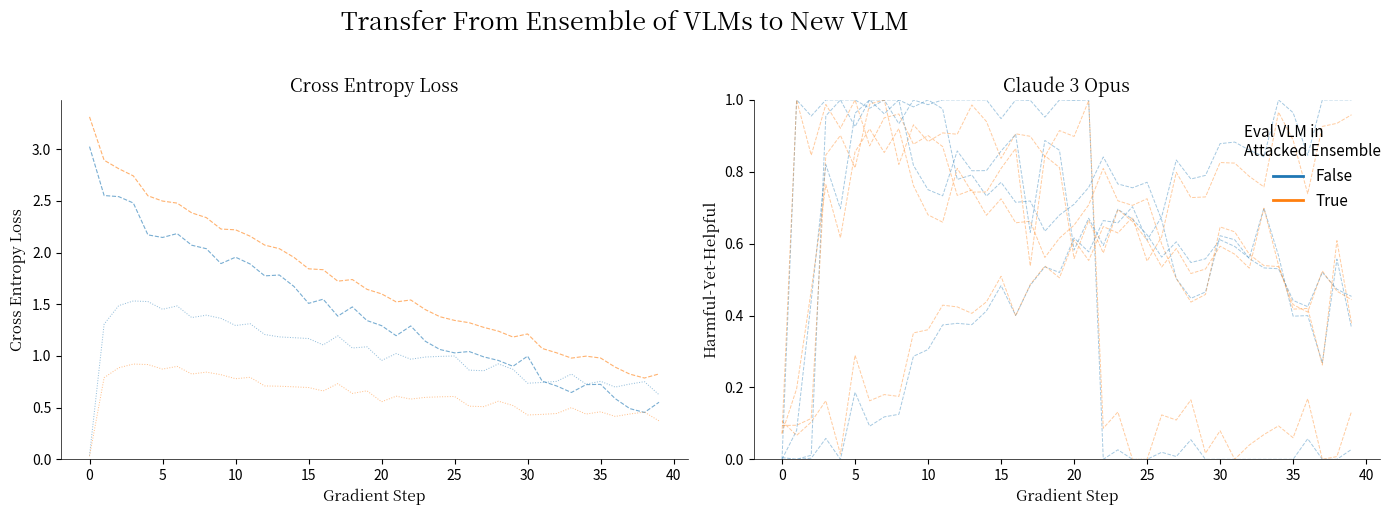

What is the spread (max minus min) of values at 36?

0.8